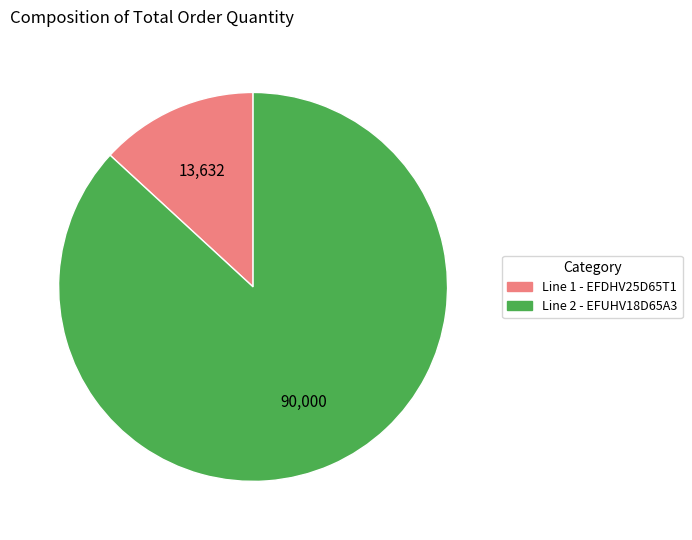

Rank the categories by value from highest to lowest.

Line 2 - EFUHV18D65A3, Line 1 - EFDHV25D65T1